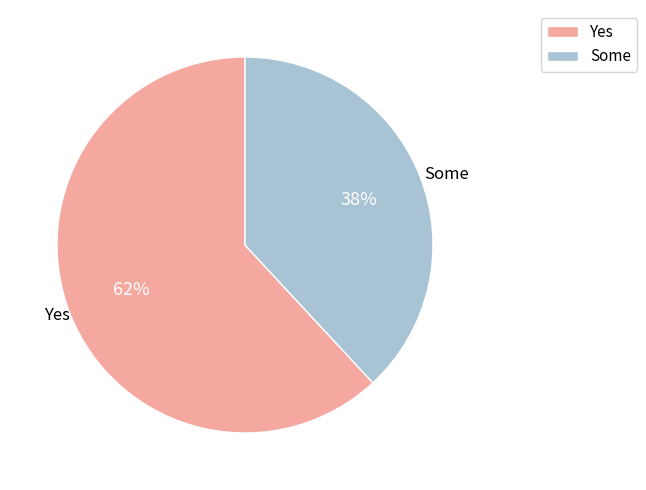

How many segments does this pie chart have?

2